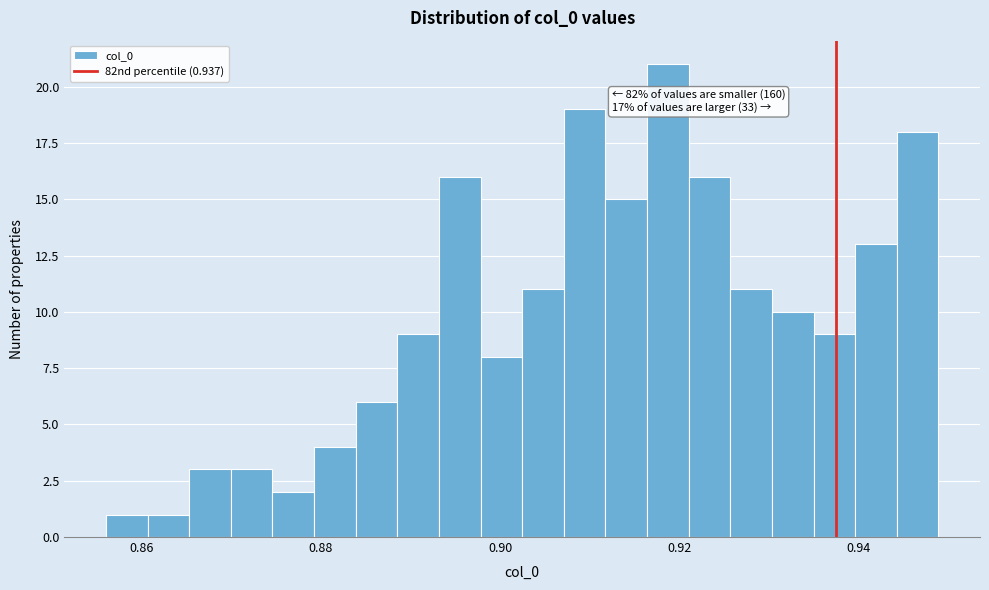

Read against the x-axis, roughly where is the centre of the tallest bar?

0.918